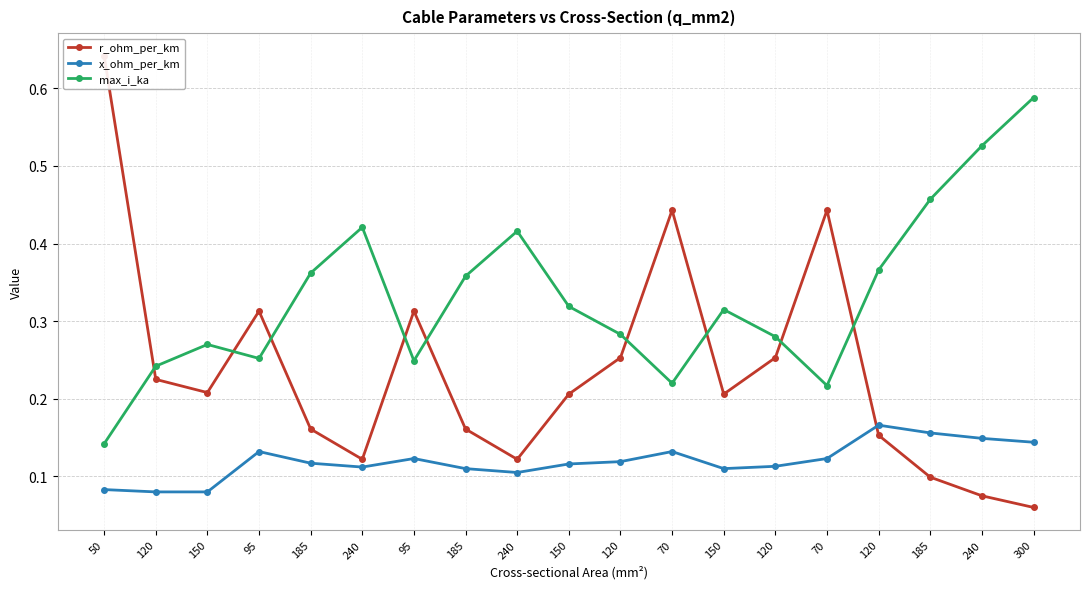

How many lines are shown in the chart?

3